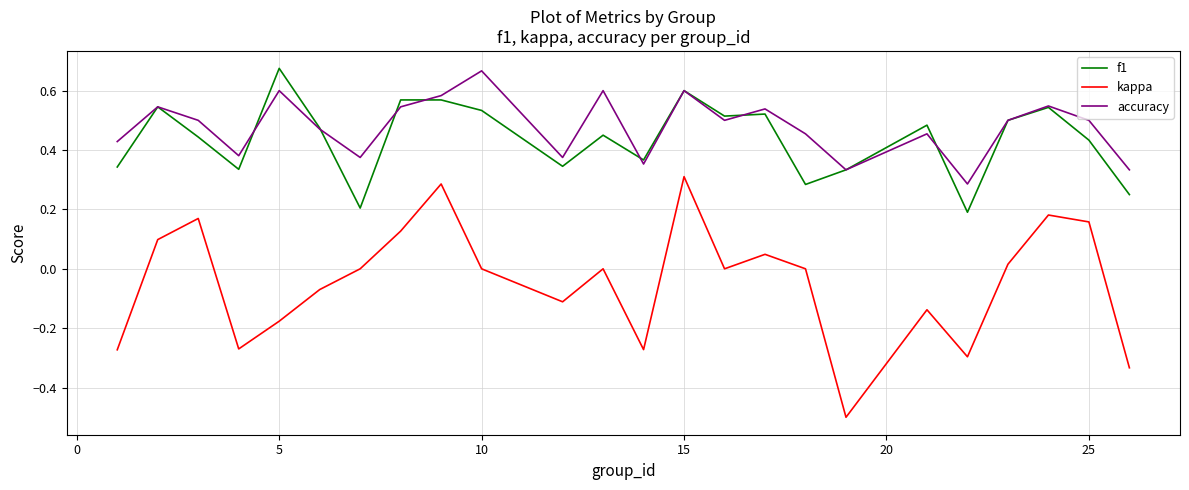

True or false: kappa and f1 cross at least once.

False